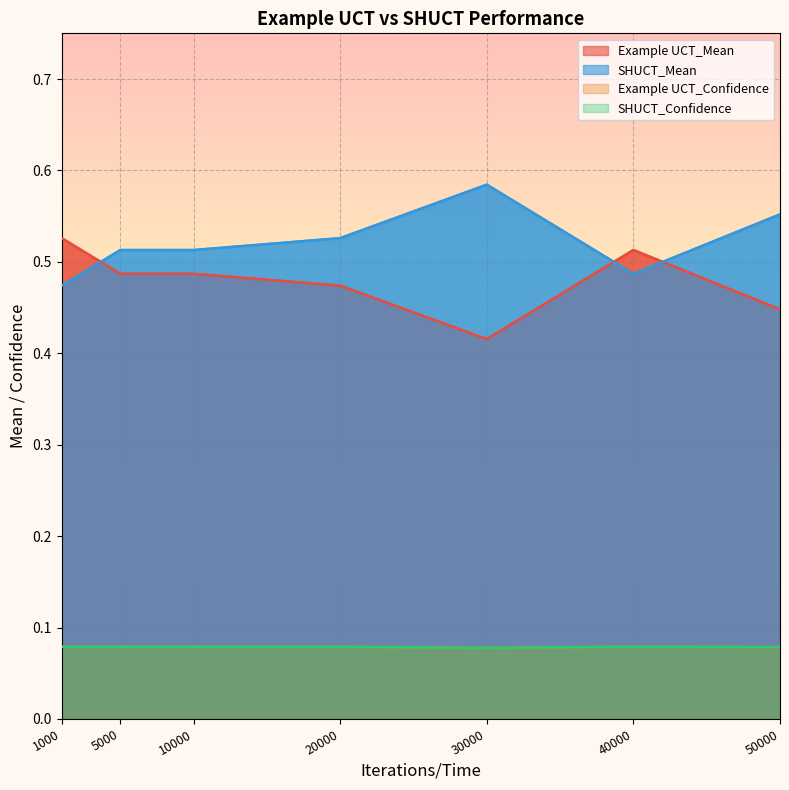

Reading left to right, what are all the values shown in this chart?

Example UCT_Mean: 0.5	0.5	0.5	0.5	0.4	0.5	0.4
SHUCT_Mean: 0.5	0.5	0.5	0.5	0.6	0.5	0.6
Example UCT_Confidence: 0.1	0.1	0.1	0.1	0.1	0.1	0.1
SHUCT_Confidence: 0.1	0.1	0.1	0.1	0.1	0.1	0.1